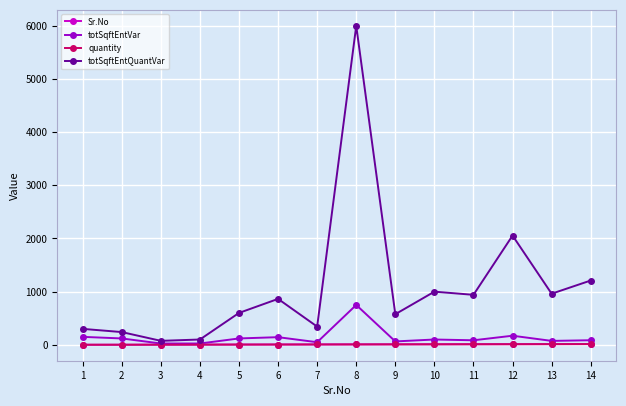

Is the value of quantity at 14 greater than the value of totSqftEntQuantVar at 11?

No